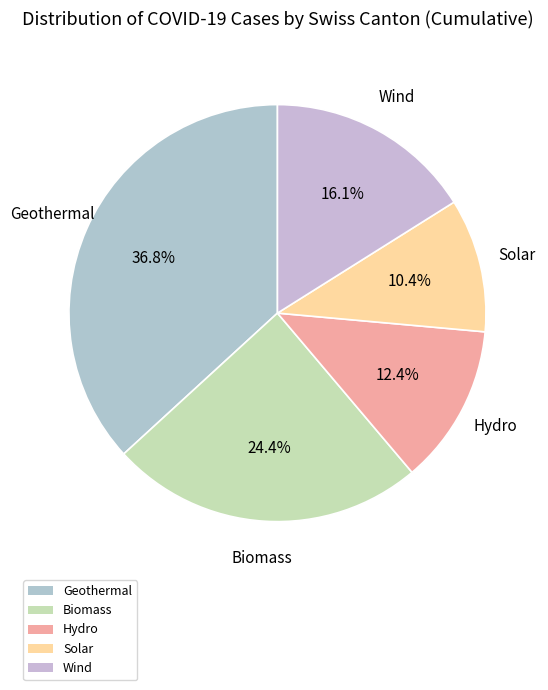

Does any single category account for the majority?

No